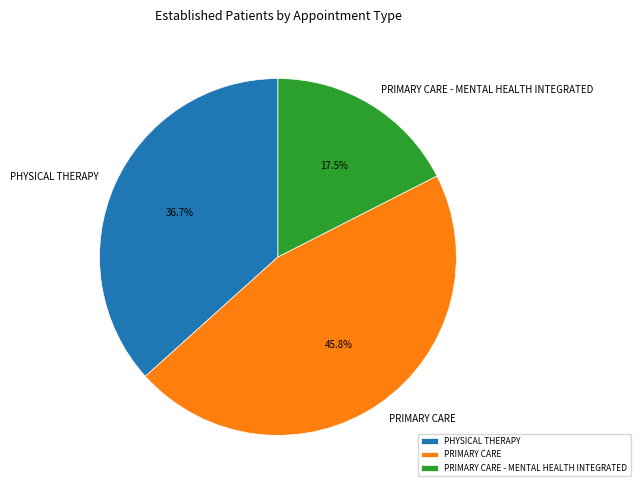

Which slice is the largest?

PRIMARY CARE